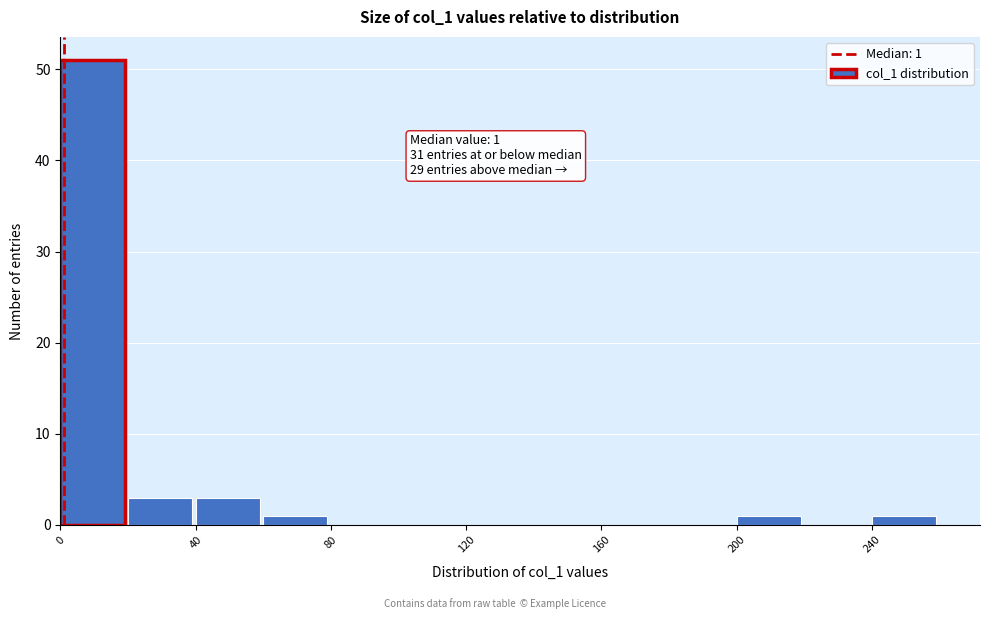

Which range on the x-axis has the tallest bar?

0 to 20